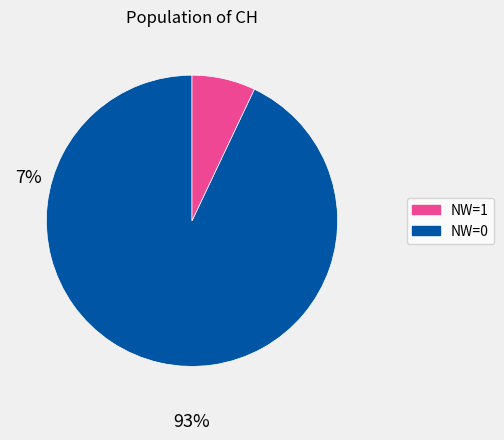

Is there any slice that represents more than half of the pie?

Yes